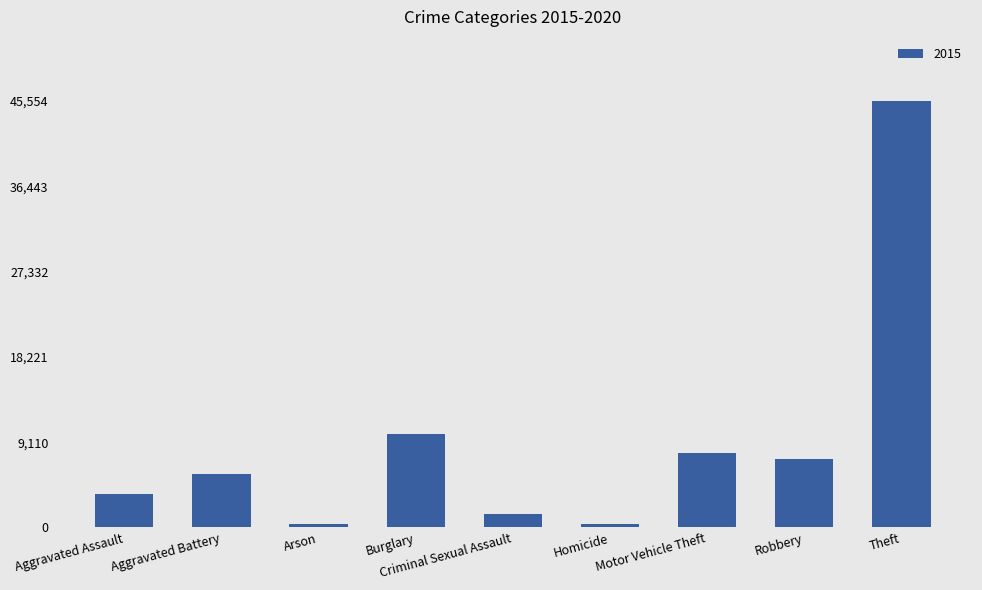

What is the label of the 4th bar from the left?

Burglary